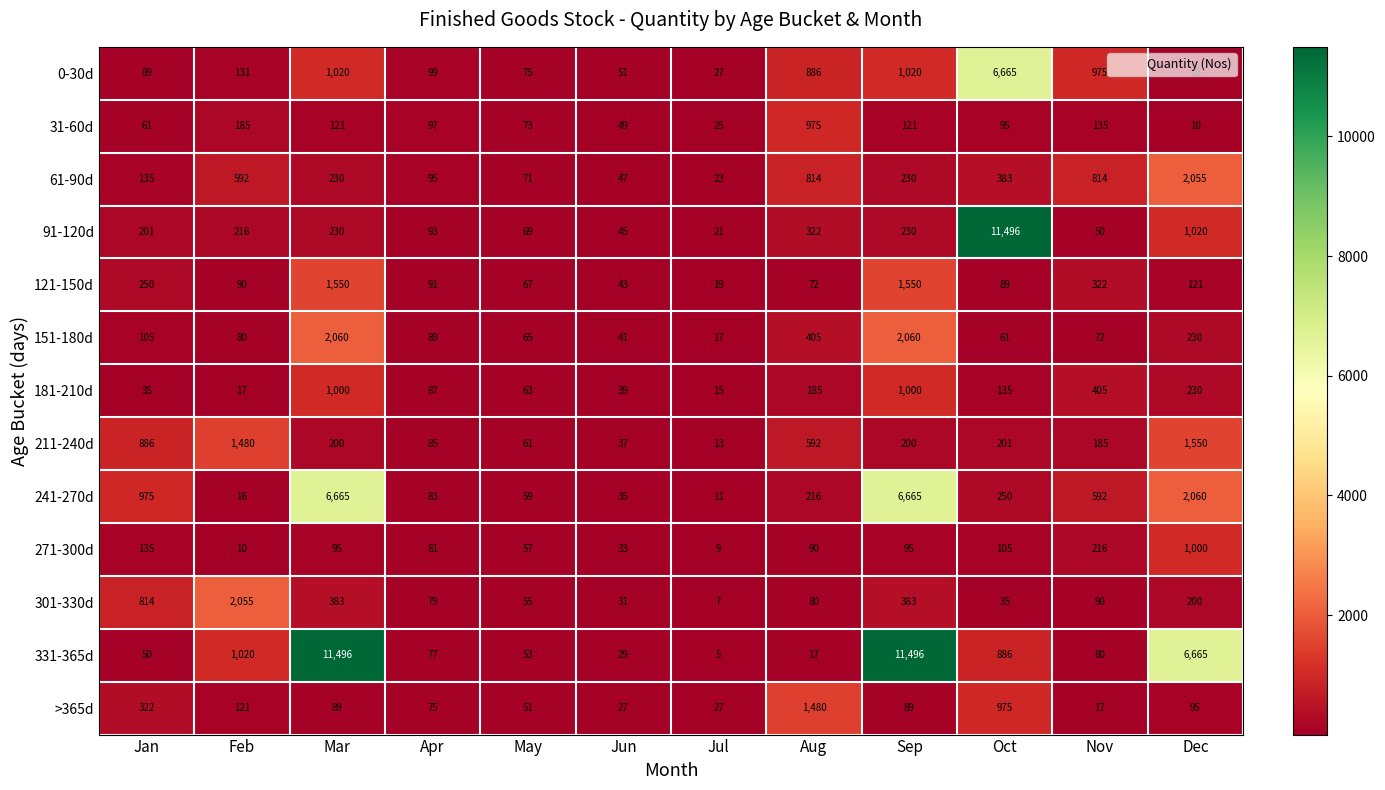

What is the difference between the maximum and second lowest values in the 271-300d series?

990